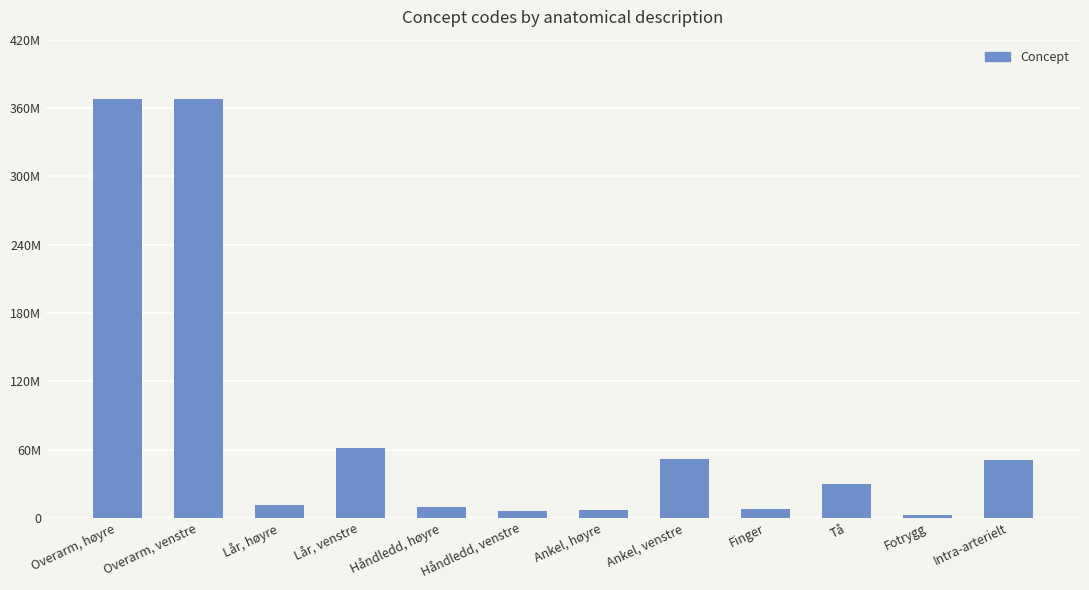

Reading left to right, transcribe all the data shown in this chart.

368209003	368208006	11207009	61396006	9736006	5951000	6685009	51636004	7569003	29707007	2402003	51114001